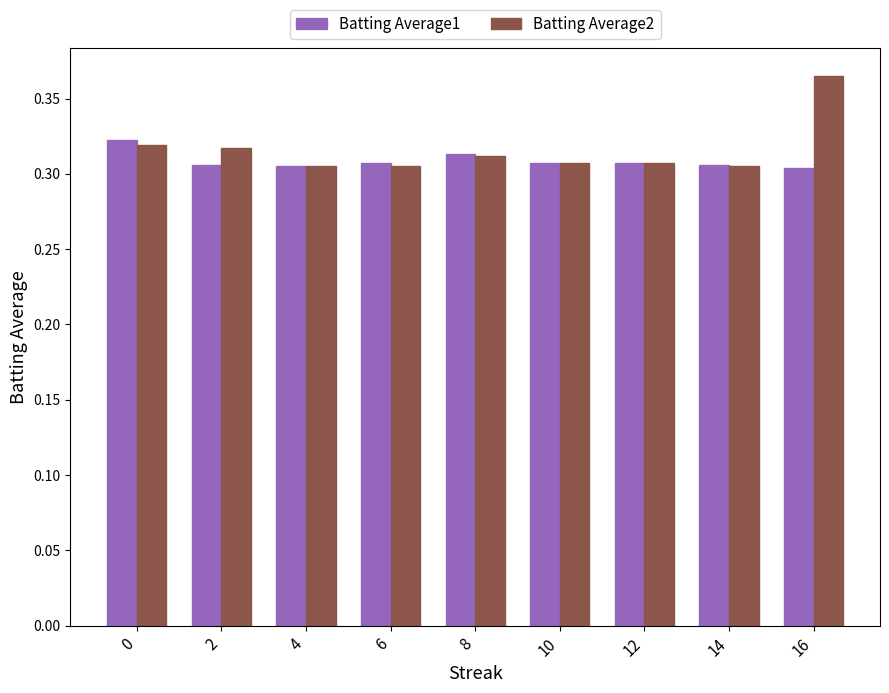

Rank the series by their maximum value, from lowest to highest.

Batting Average1, Batting Average2